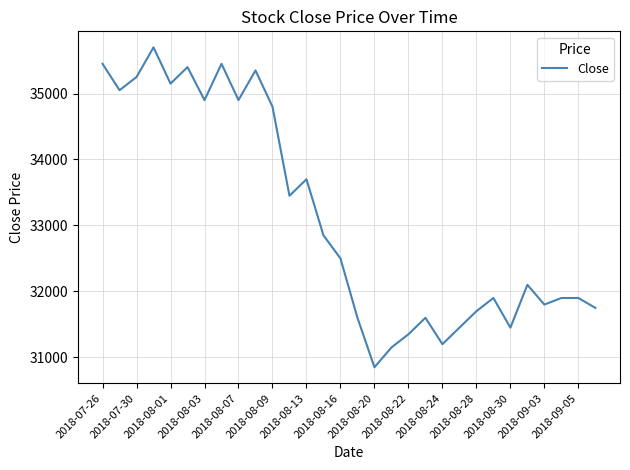

What is the smallest value displayed?

30850